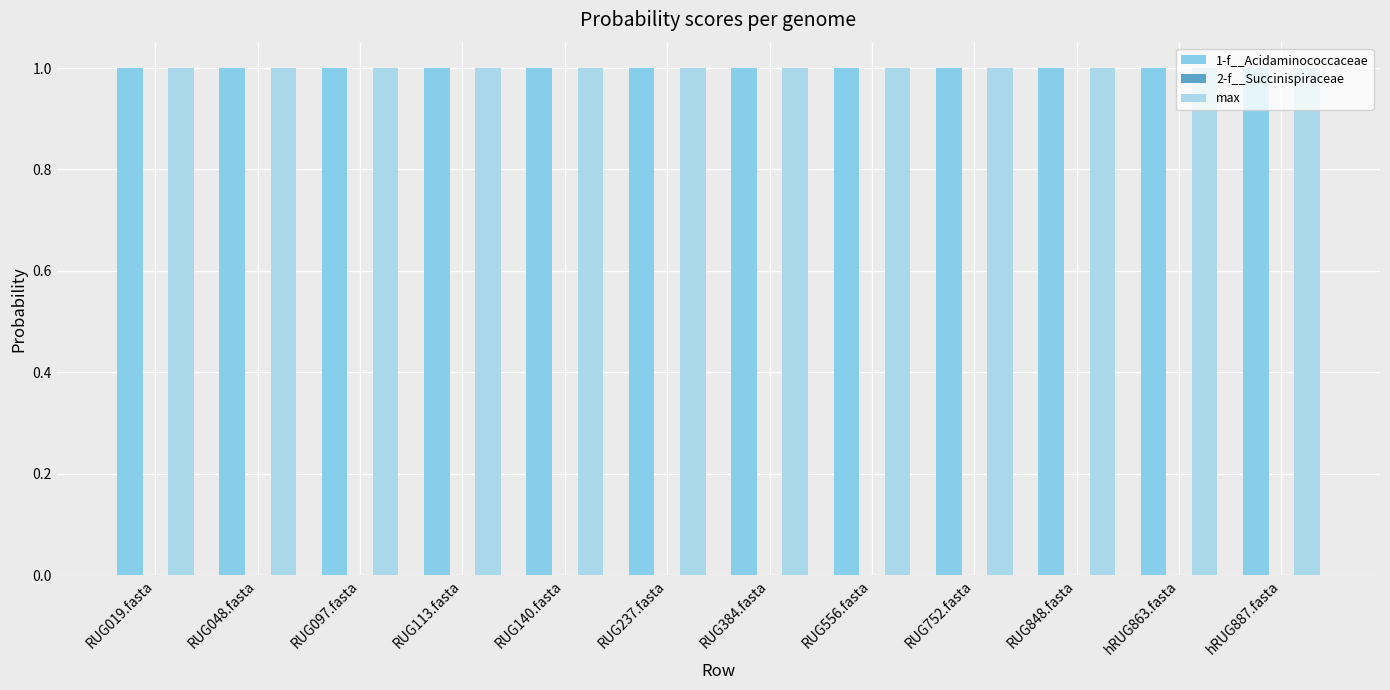

Which series has the largest total across all categories?

1-f__Acidaminococcaceae